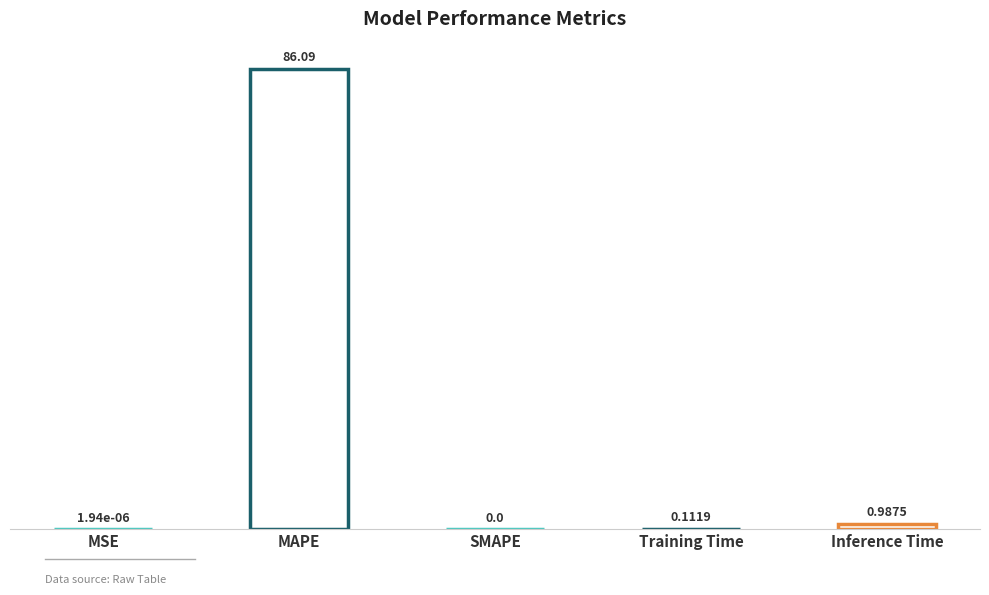

Reading right to left, list all the values displayed in this chart.

1.0	0.1	0.0	86.1	0.0